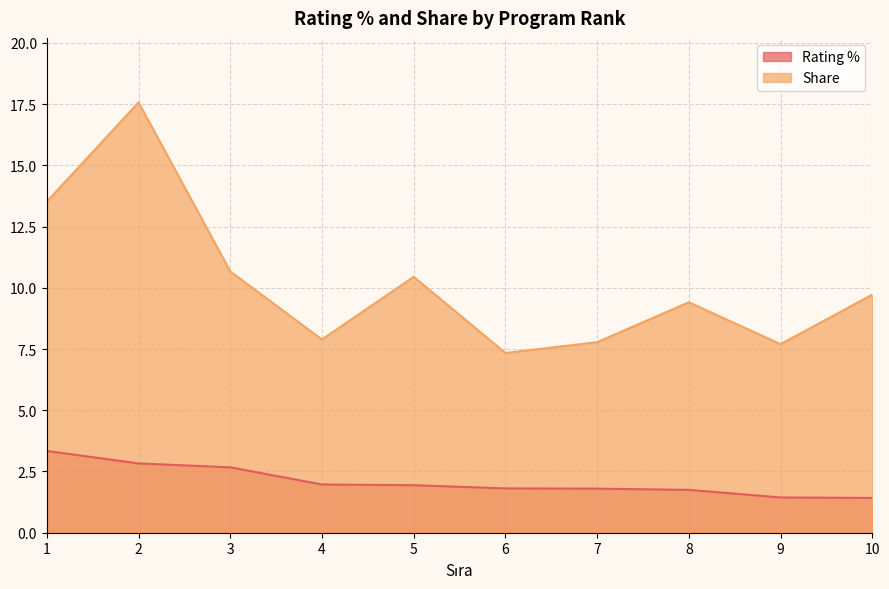

What is the value of the Rating % point at the 9th from the left?

1.4